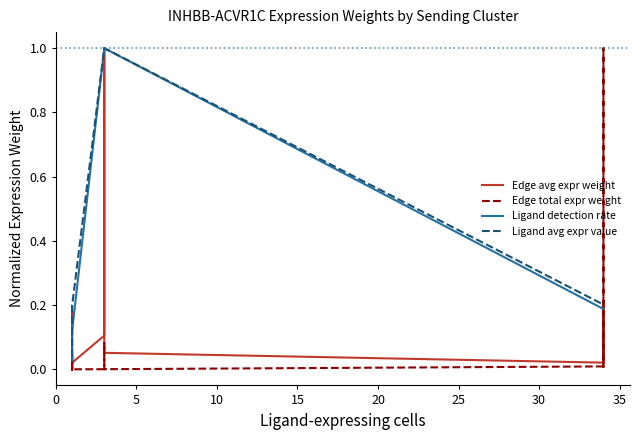

At 0, list the series in order from smallest to largest.

Edge total expr weight, Edge avg expr weight, Ligand detection rate, Ligand avg expr value